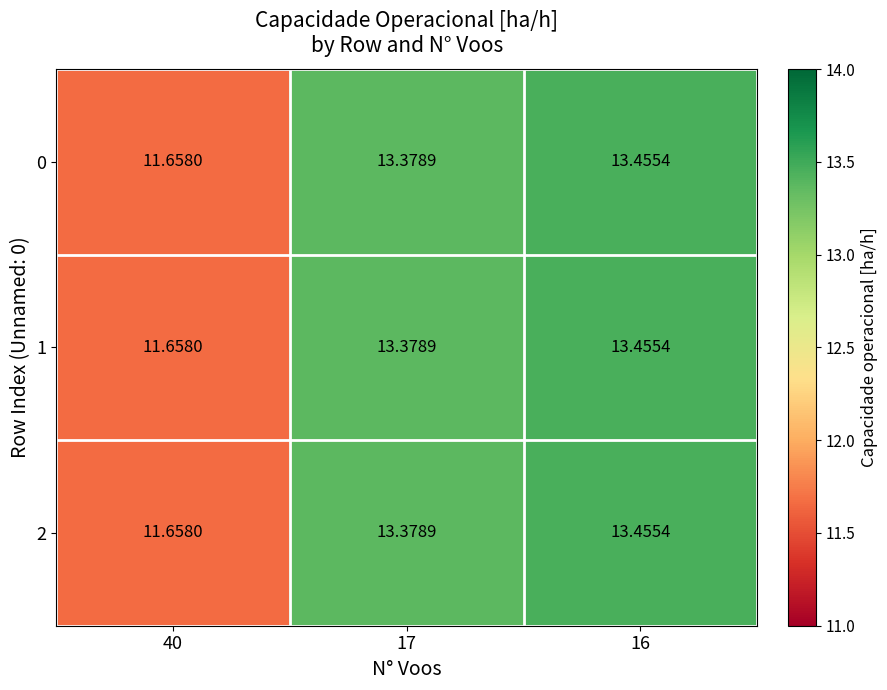

Is the value of 0 at 17 greater than the value of 2 at 40?

Yes